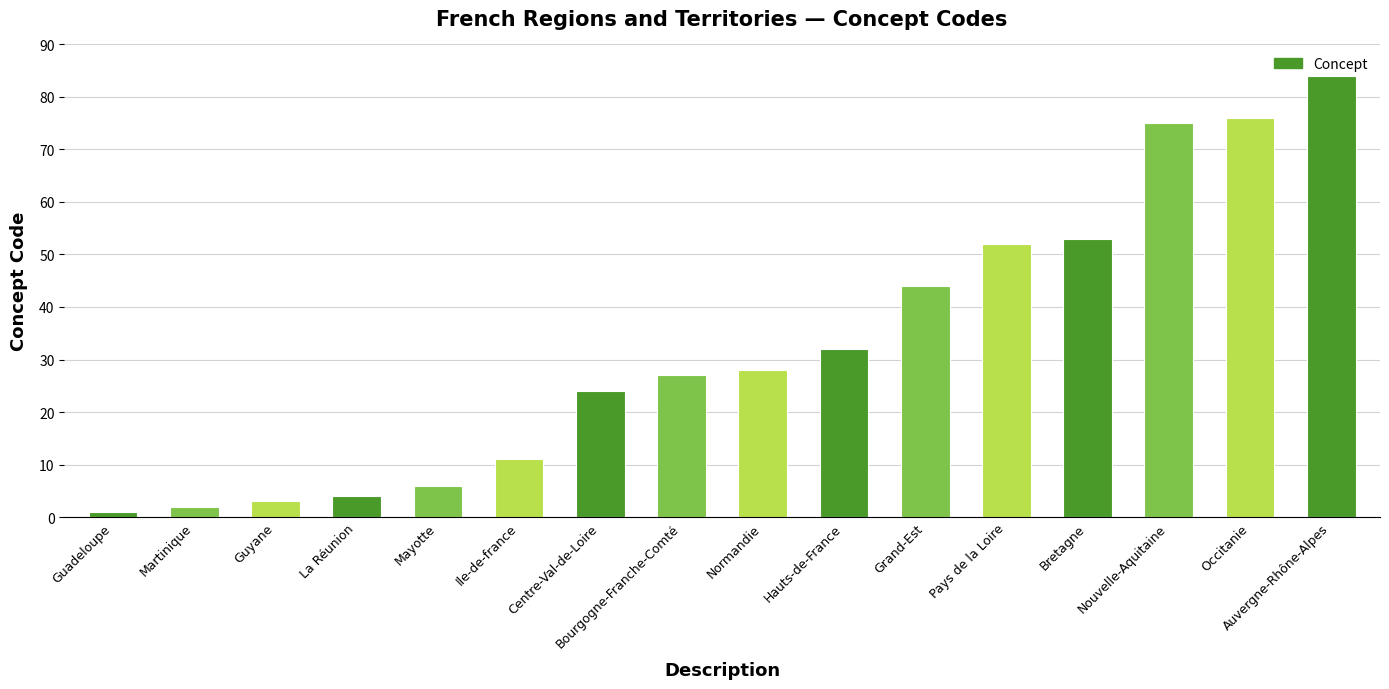

The chart shows a value of 80 at Bretagne. True or false?

False